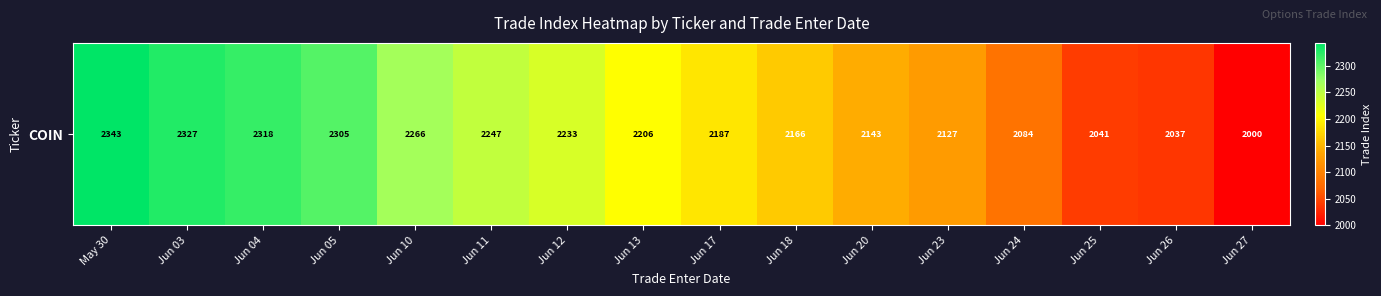

The chart shows a value of 2247 at Jun 11. True or false?

True